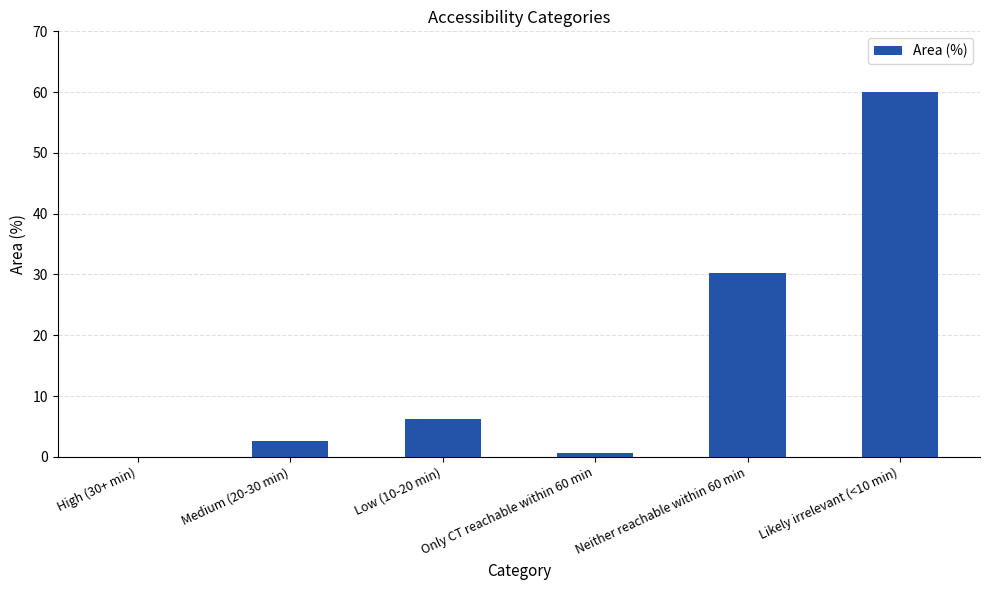

What is the approximate value at Medium (20-30 min)?

2.6